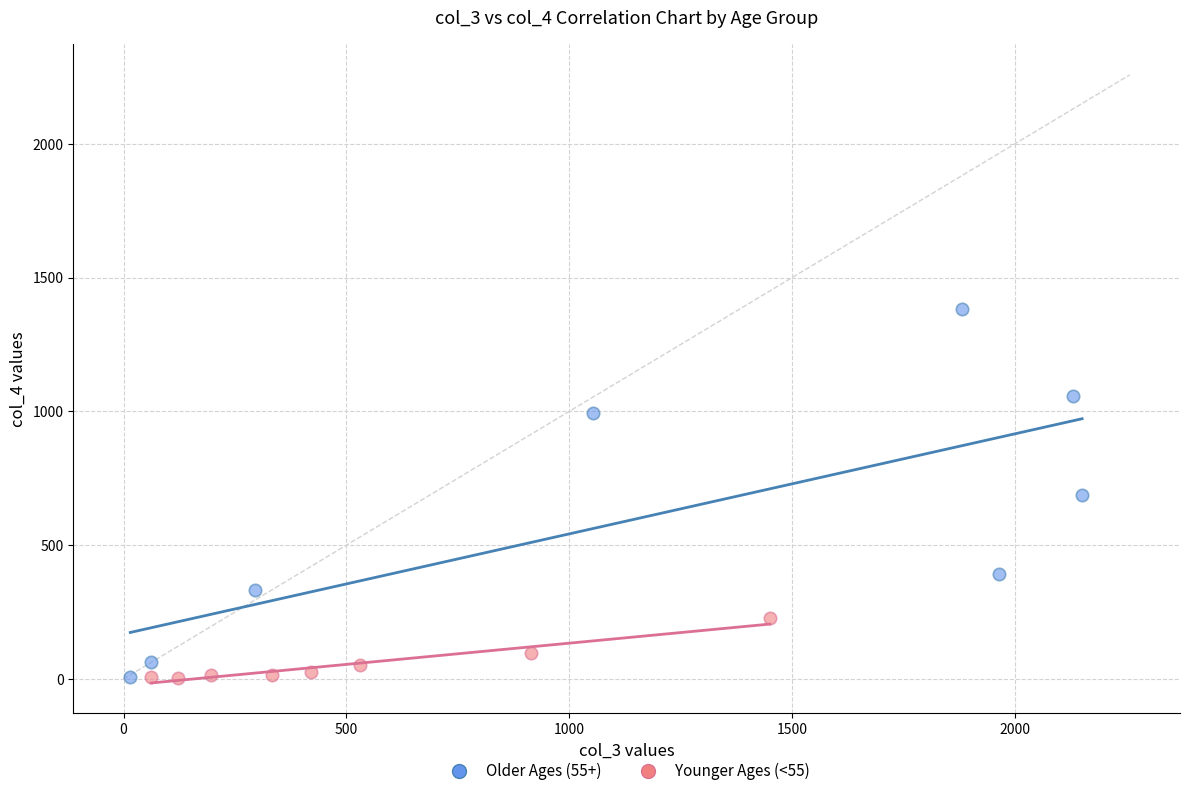

Which series has the largest Y range (max minus min)?

Older Ages (55+)